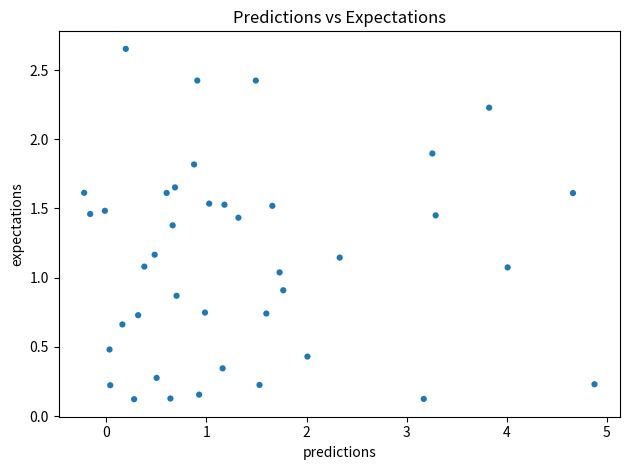

What is the range of Y values (max minus min)?

2.5